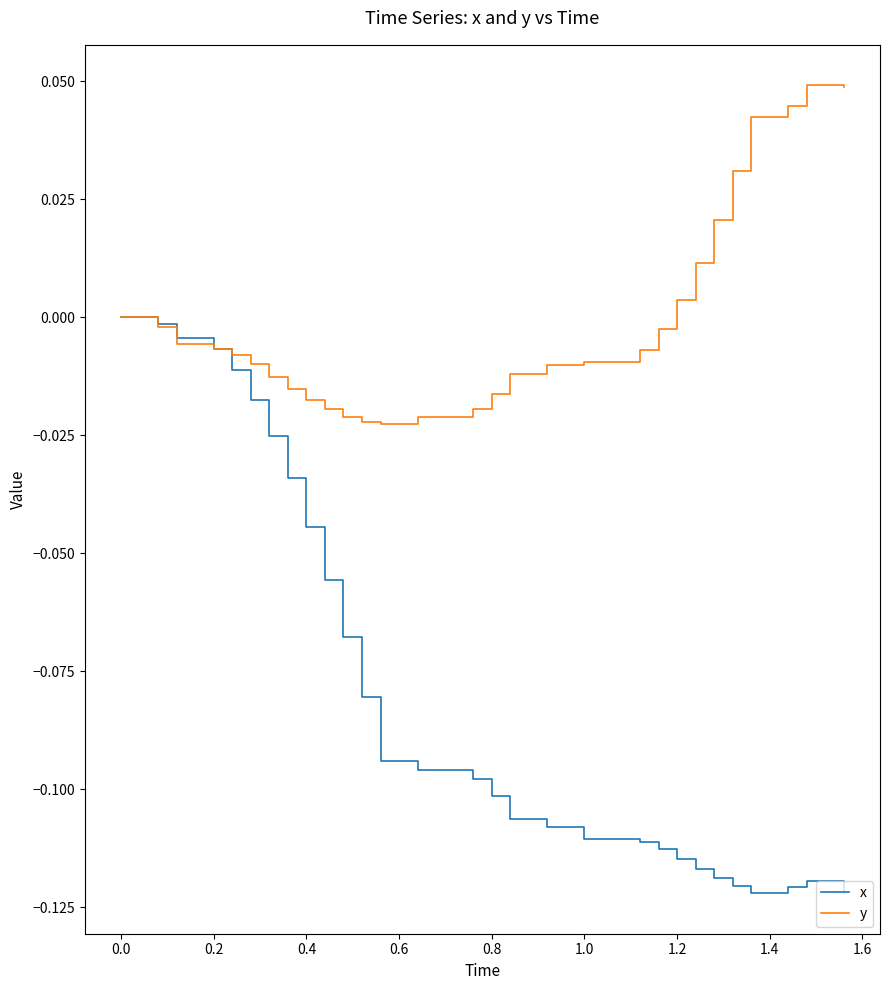

Which series has the largest range (max minus min)?

x